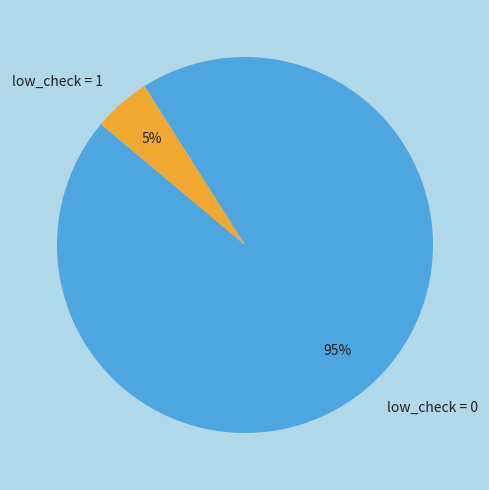

Rank the categories by value from highest to lowest.

low_check = 0, low_check = 1